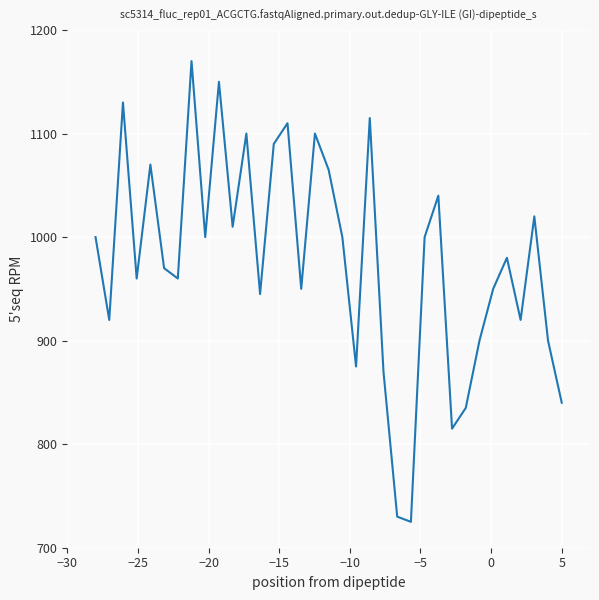

What is the maximum value shown in the chart?

1170